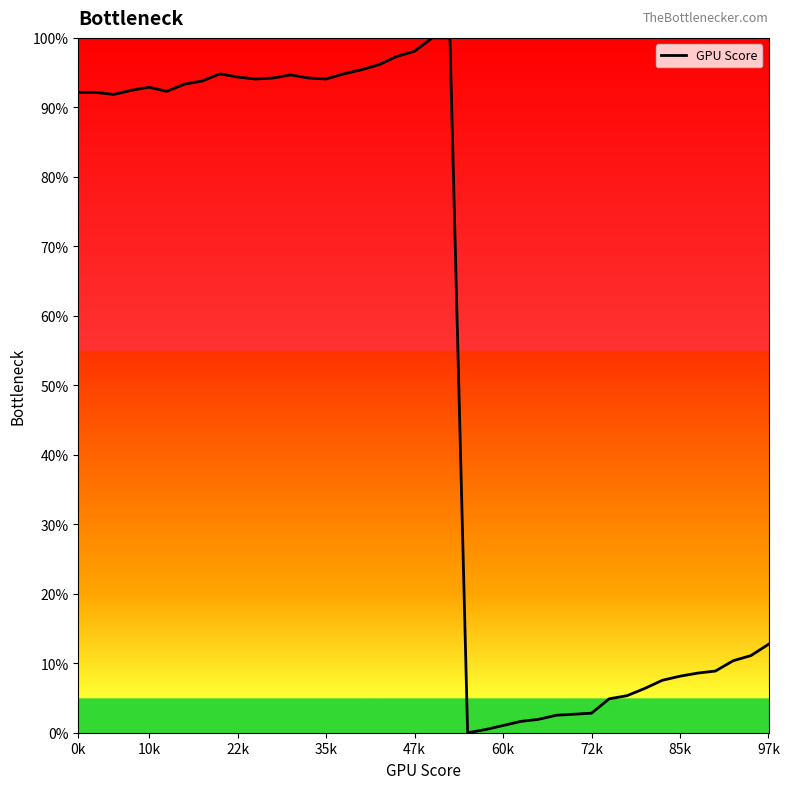

Count the number of data series in this chart.

1